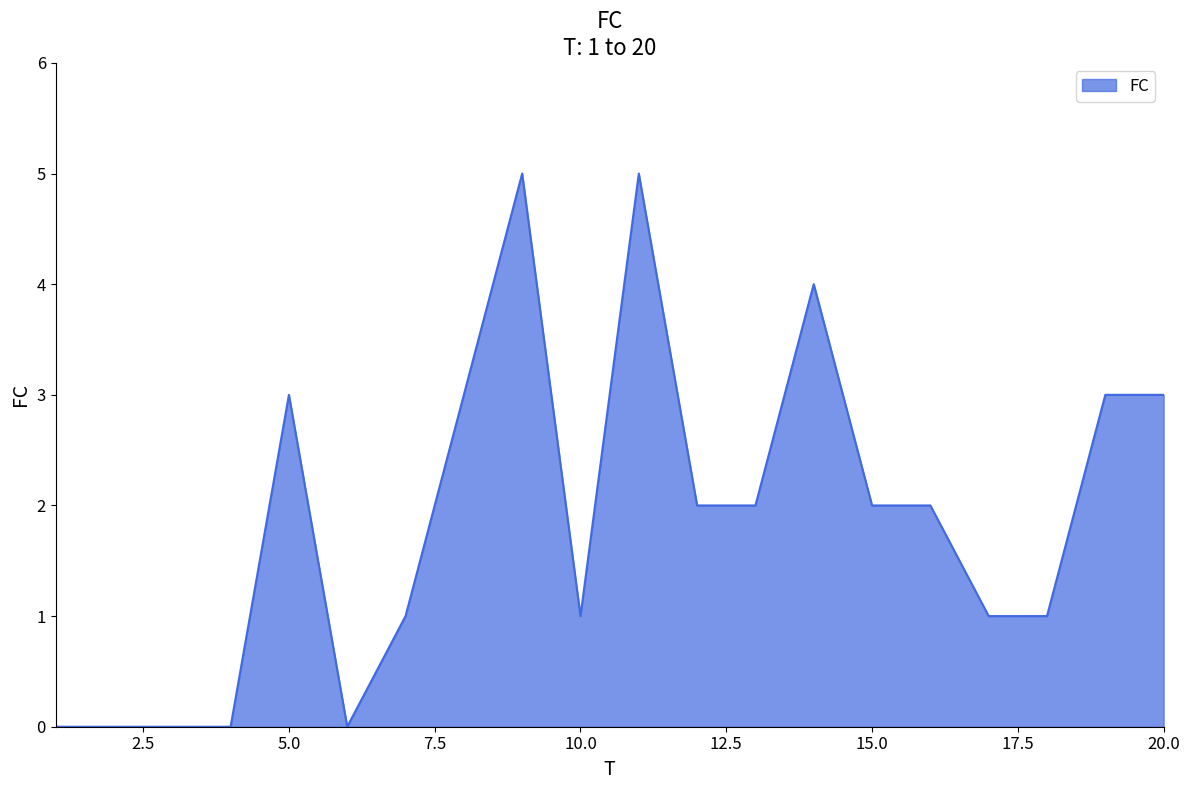

What is the difference between the maximum and minimum values?

5